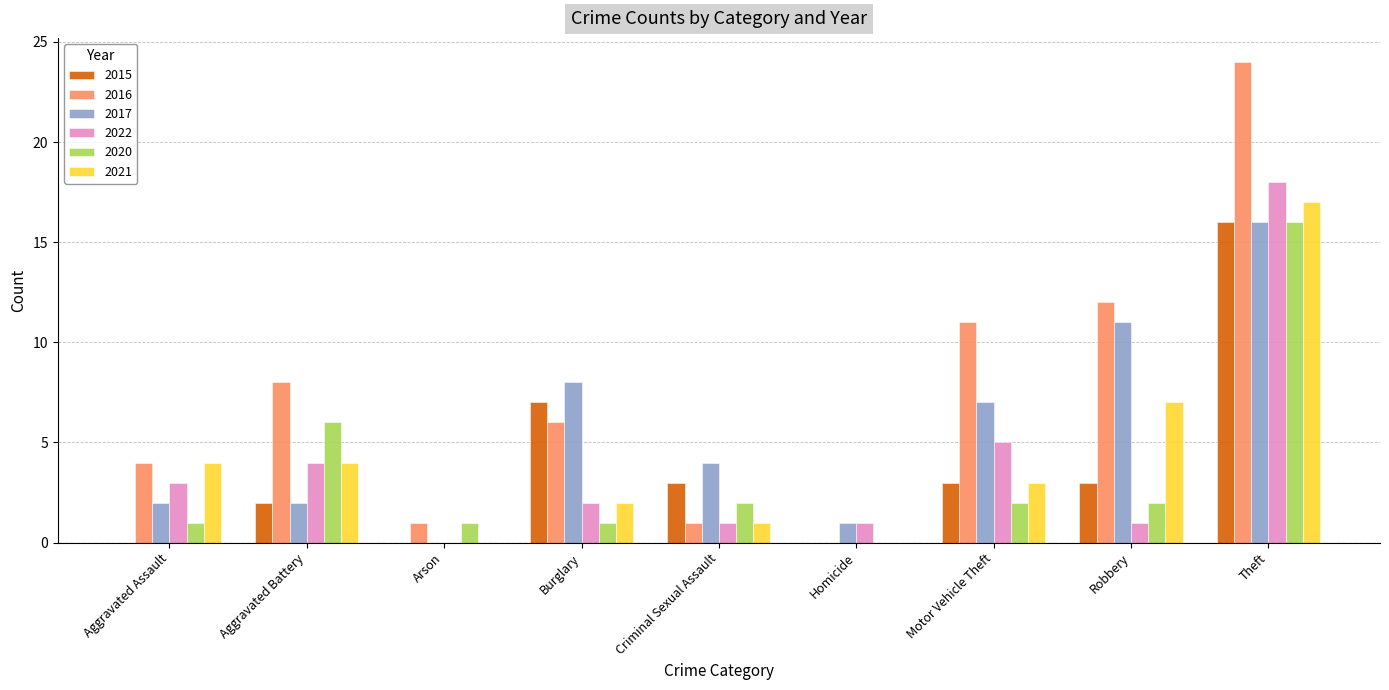

How many groups of bars are there?

9